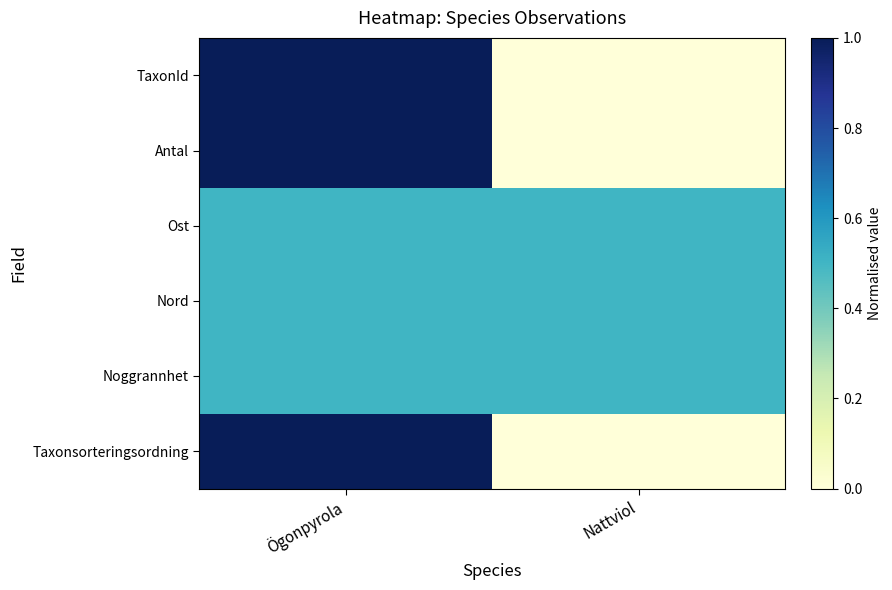

At which category does the chart reach its peak across all series?

Ögonpyrola